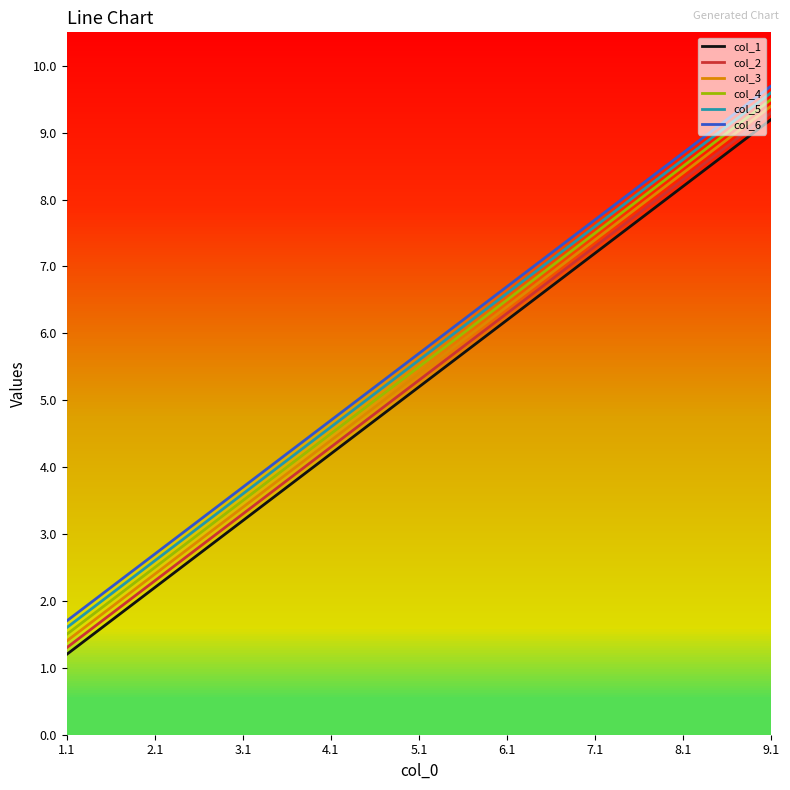

Which category has the lowest value in the col_1 series?

1.1